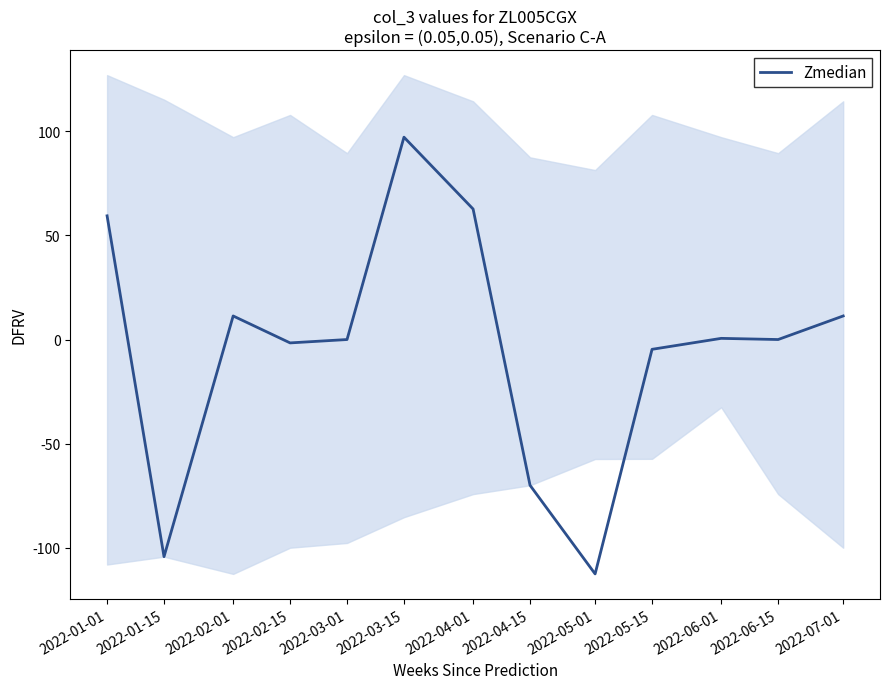

Which category has the highest value across all series?

2022-03-15